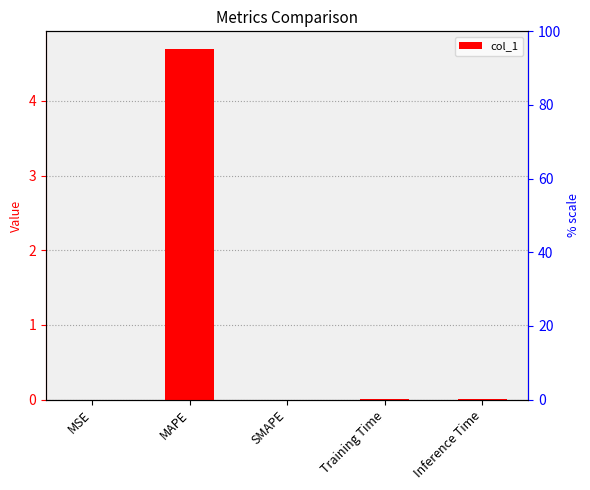

How many values exceed 0?

4